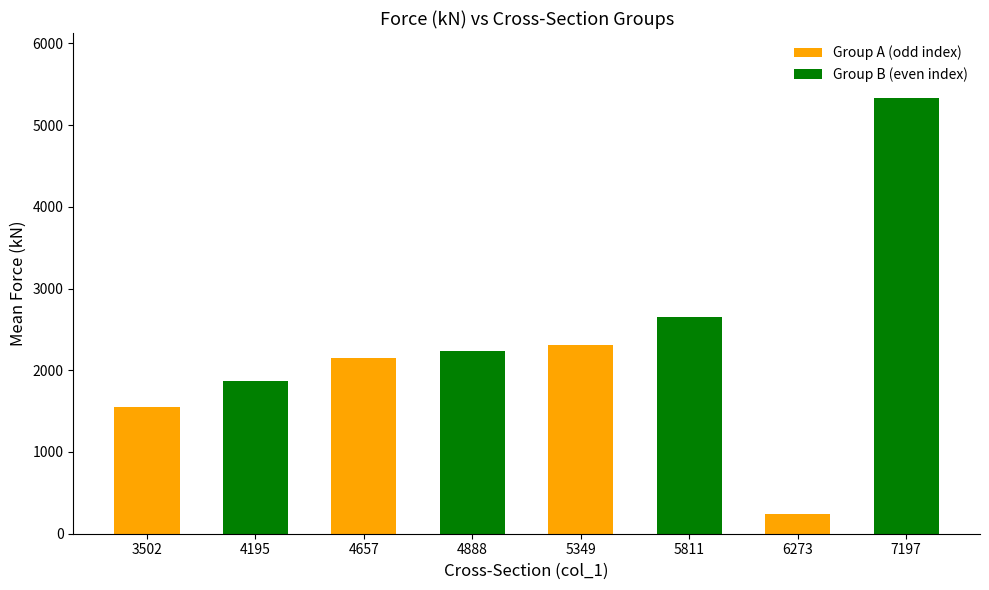

What is the minimum value shown in the chart?

239.1